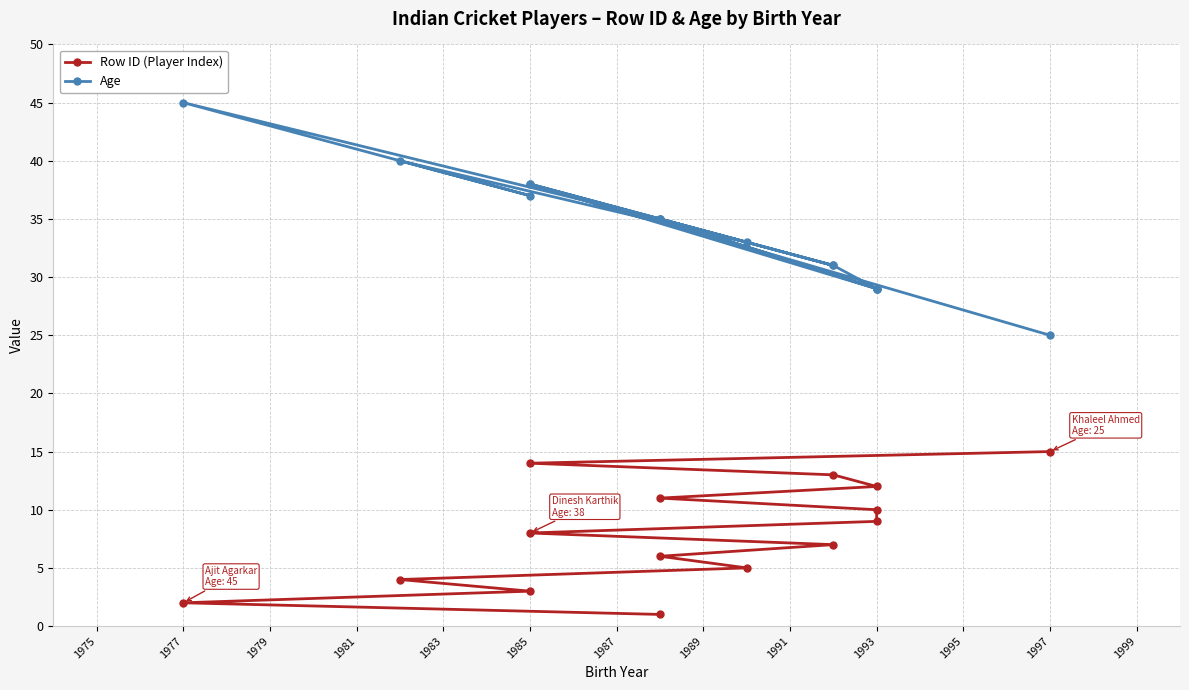

Rank the series by their maximum value, from lowest to highest.

Row ID (Player Index), Age